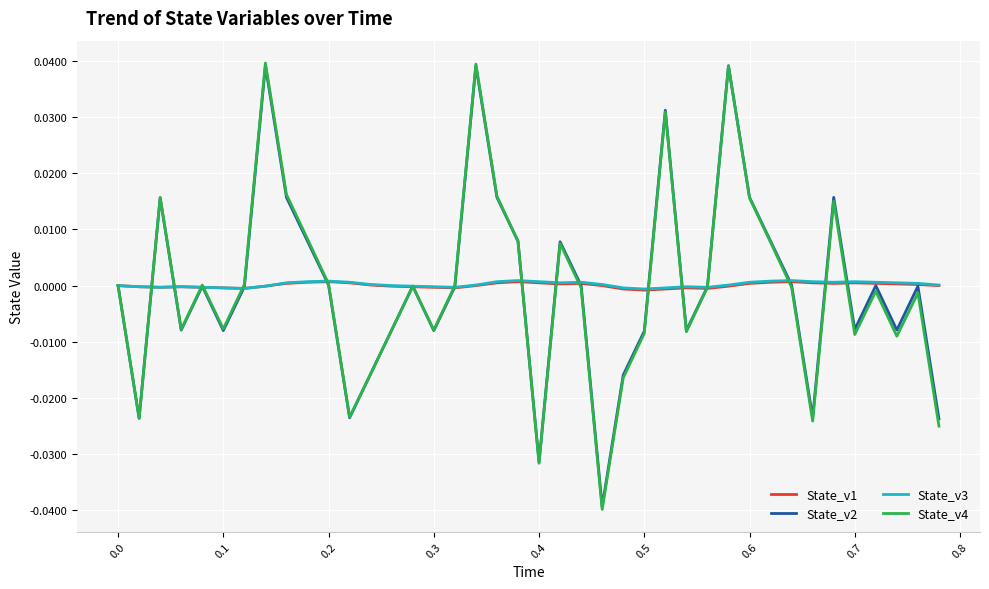

Which series has the widest spread of values?

State_v4